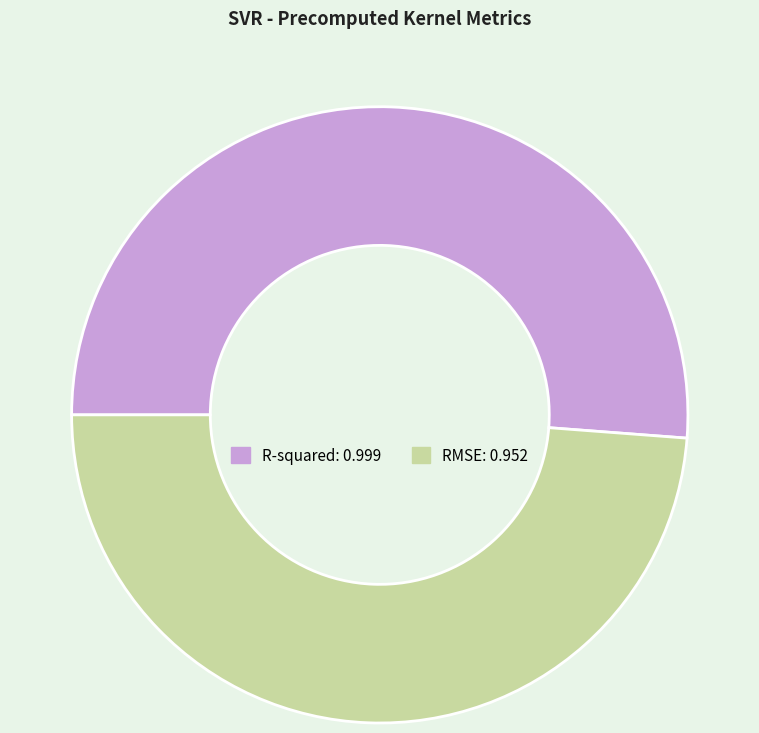

Which has a higher value, R-squared or RMSE?

R-squared